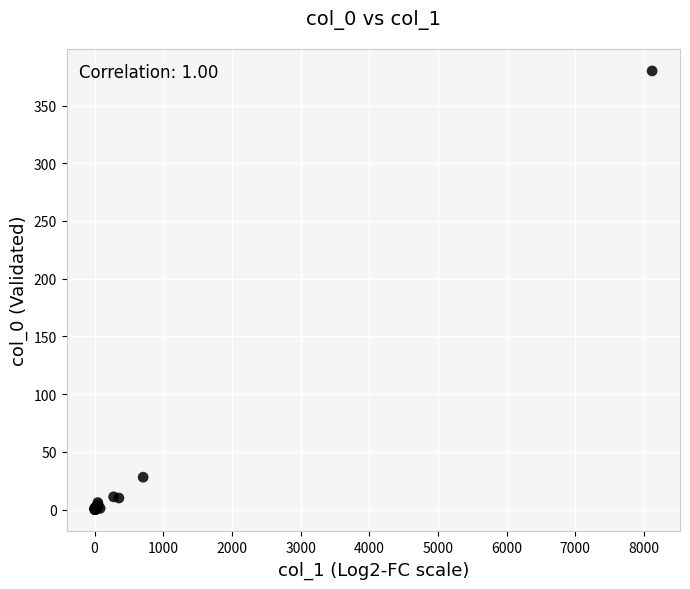

What Y value in the scatter plot is closest to 190?

28